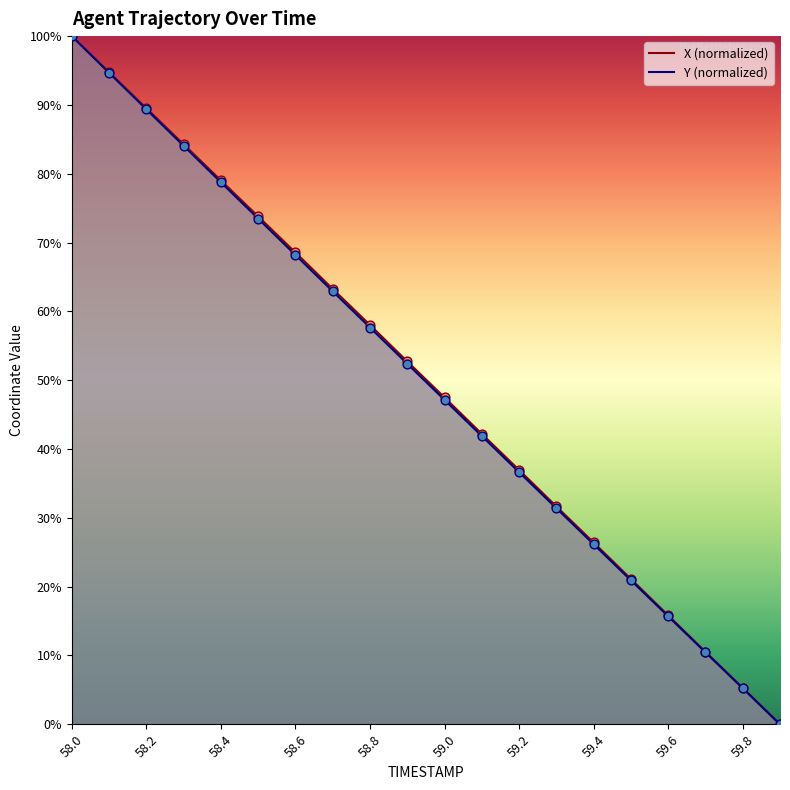

Which series contains the highest Y value?

X